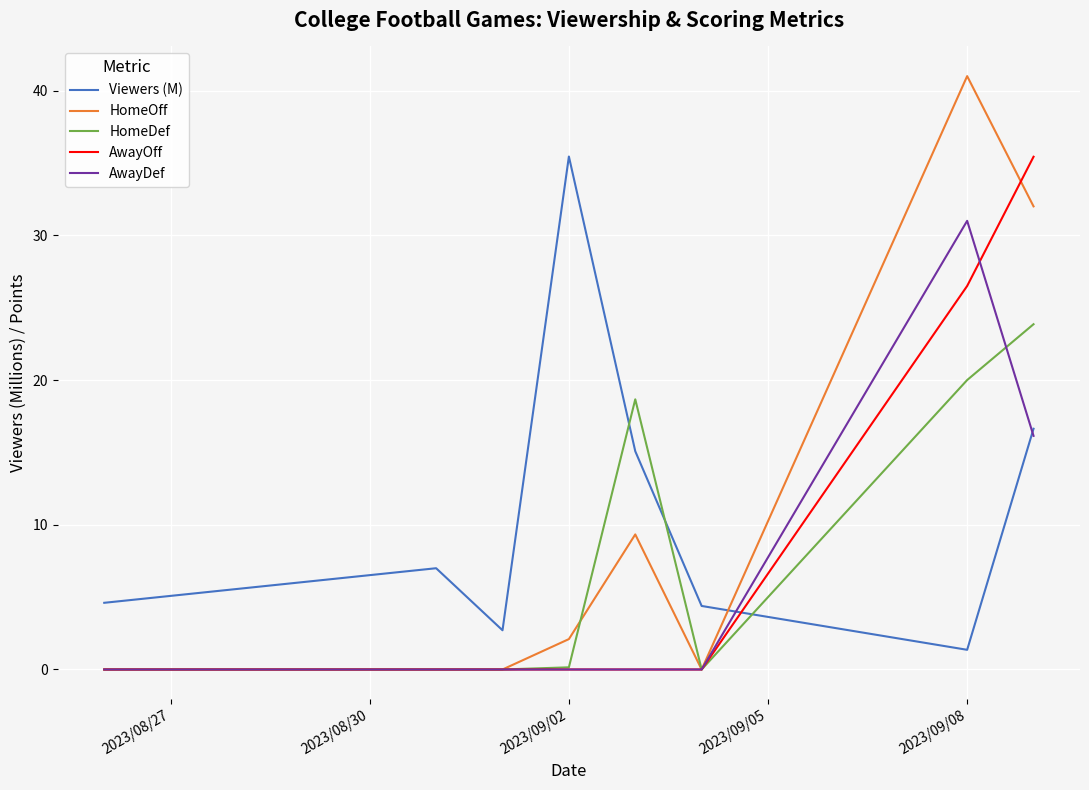

Which series has the widest spread of values?

HomeOff